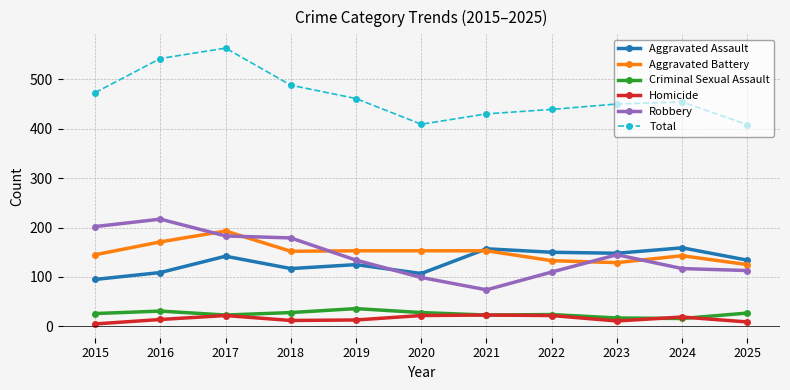

Is this an area chart (filled region under the line)?

No